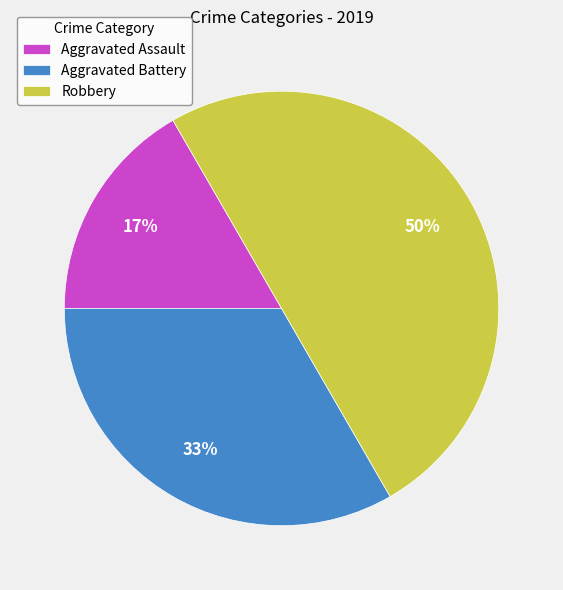

Approximately how many times larger is the value at Robbery compared to Aggravated Battery?

1.5